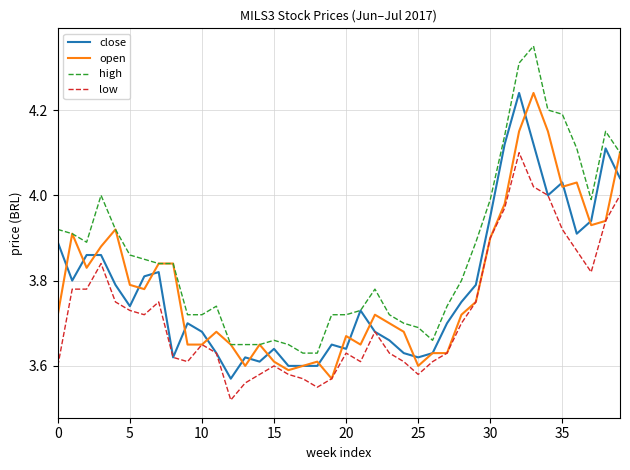

Which series has the largest total across all categories?

high